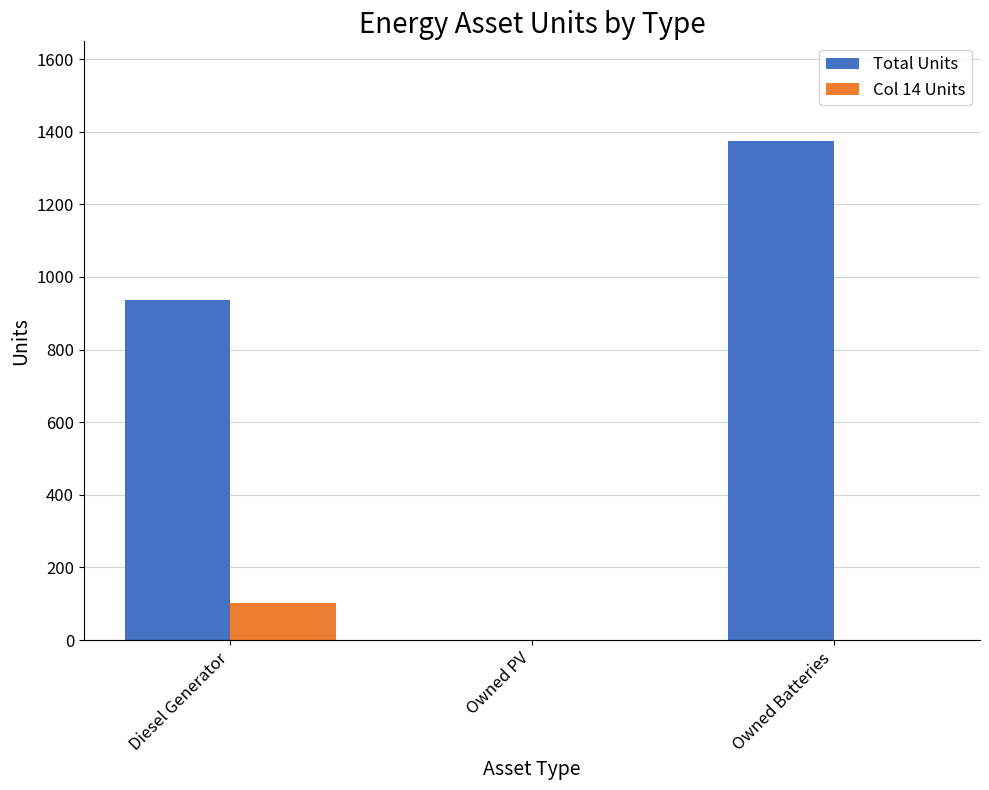

True or false: Col 14 Units has a value of 102 at Diesel Generator.

True